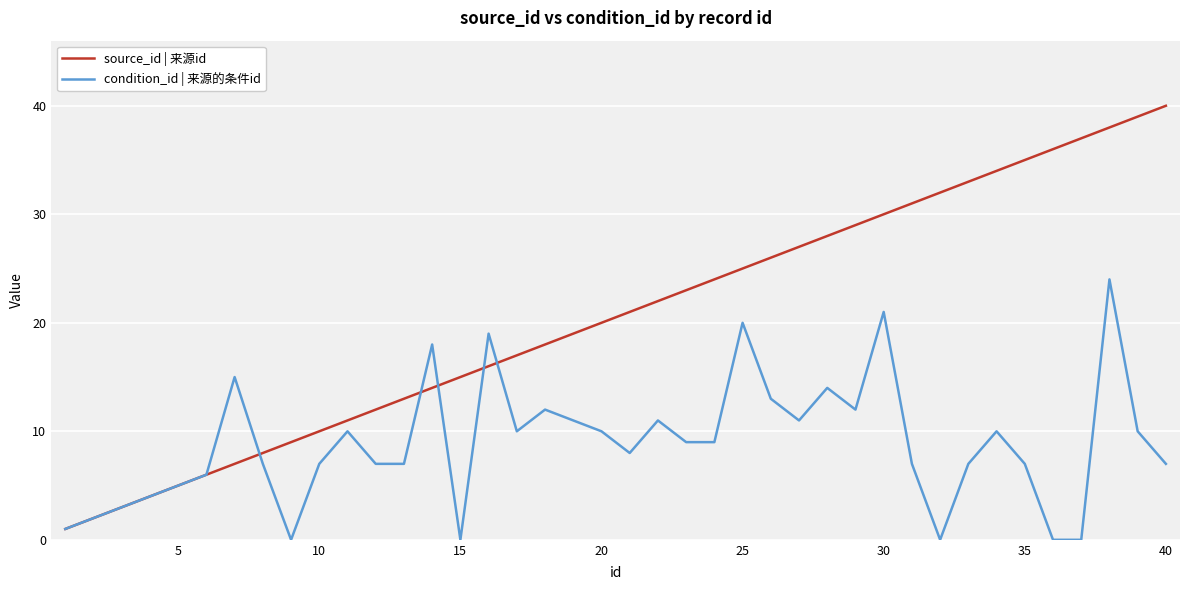

True or false: source_id | 来源id has more than 1 points higher than both neighbors.

False